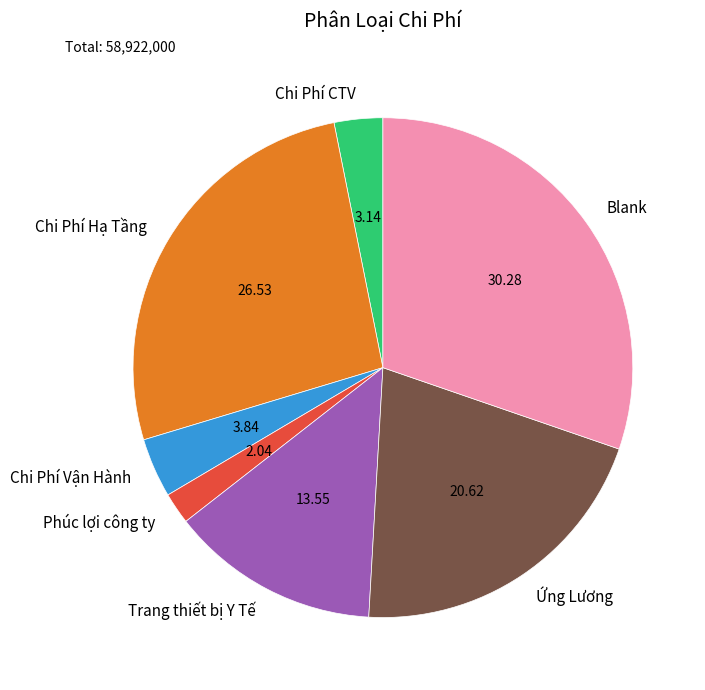

Which slice is the smallest?

Phúc lợi công ty